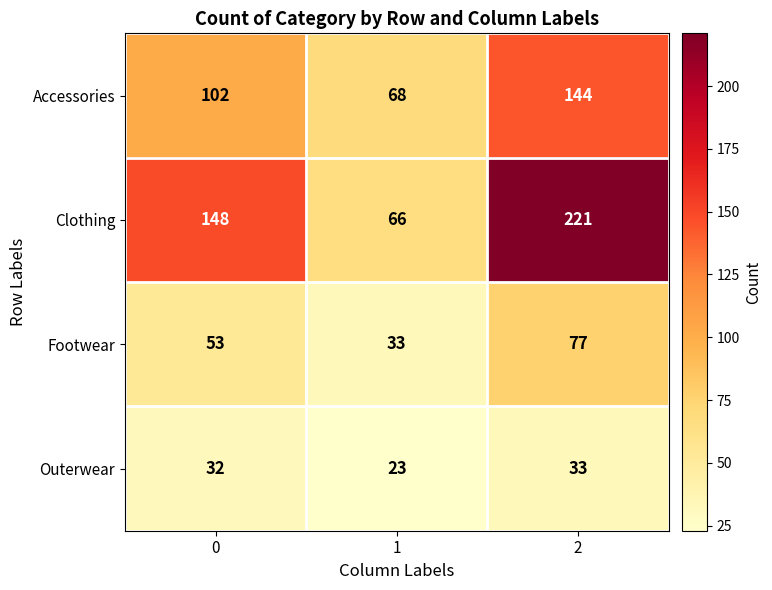

Rank the series by their average value, from highest to lowest.

Clothing, Accessories, Footwear, Outerwear